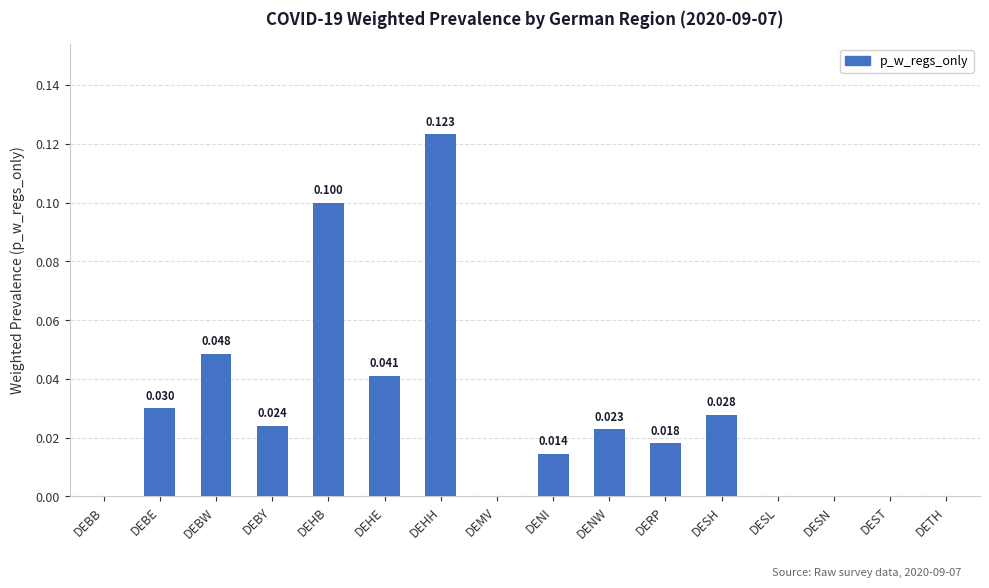

Which has a higher value, DEHE or DESH?

DEHE